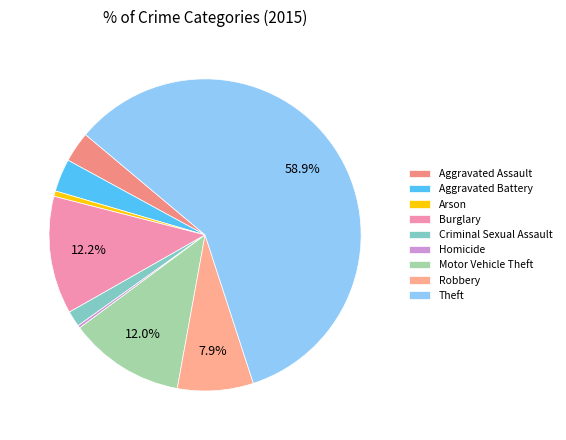

Is there a majority slice in this chart?

Yes